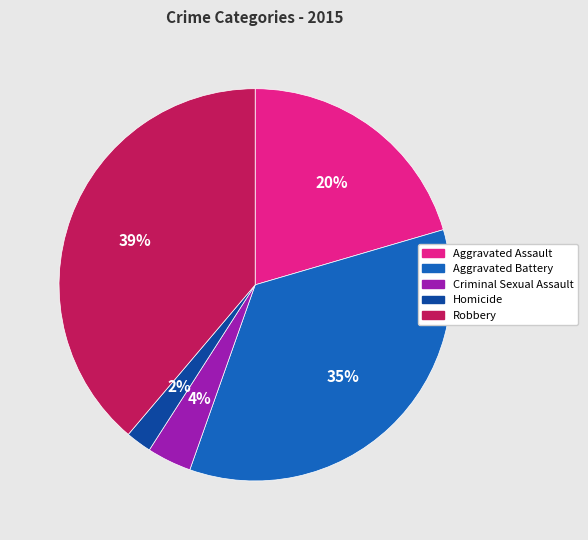

Is it true that Robbery is 31% of the pie?

False